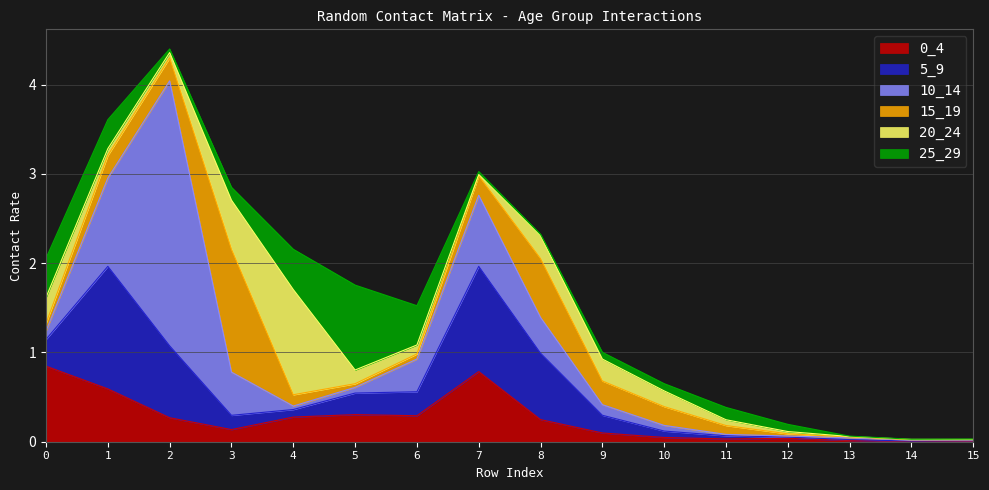

Does the chart display data point markers on the line(s)?

No